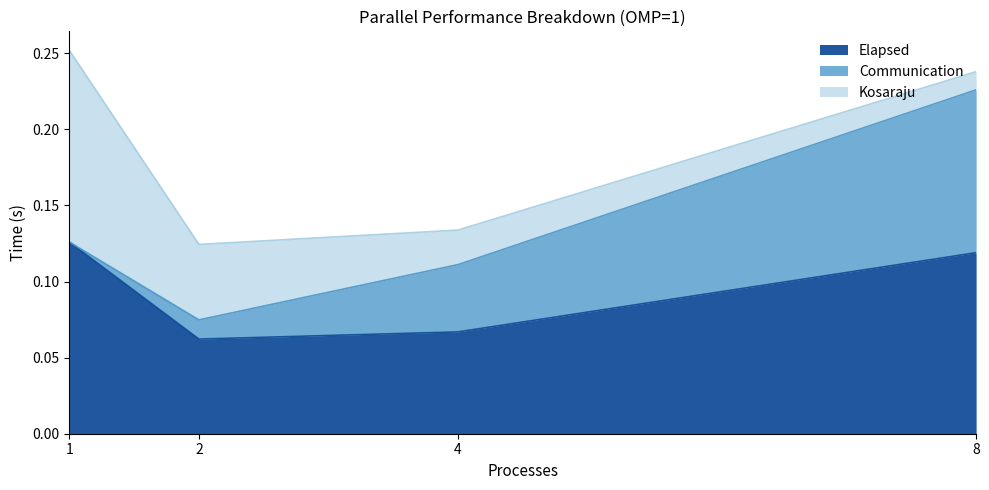

What is the greatest value displayed?

0.1